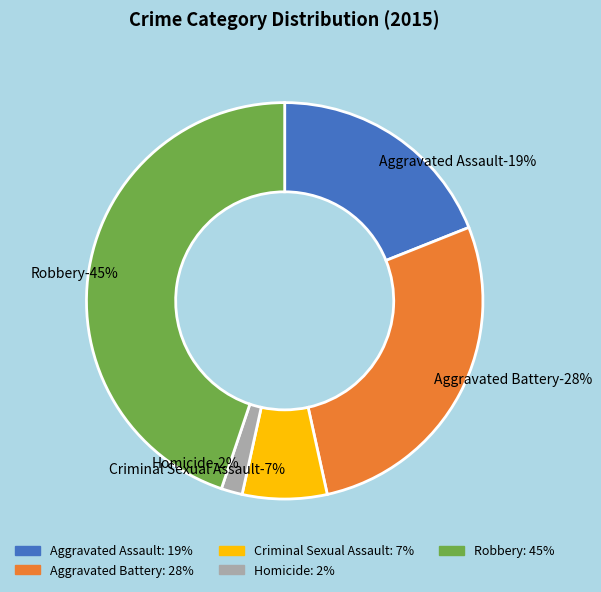

Which category has the smallest portion of the pie?

Homicide